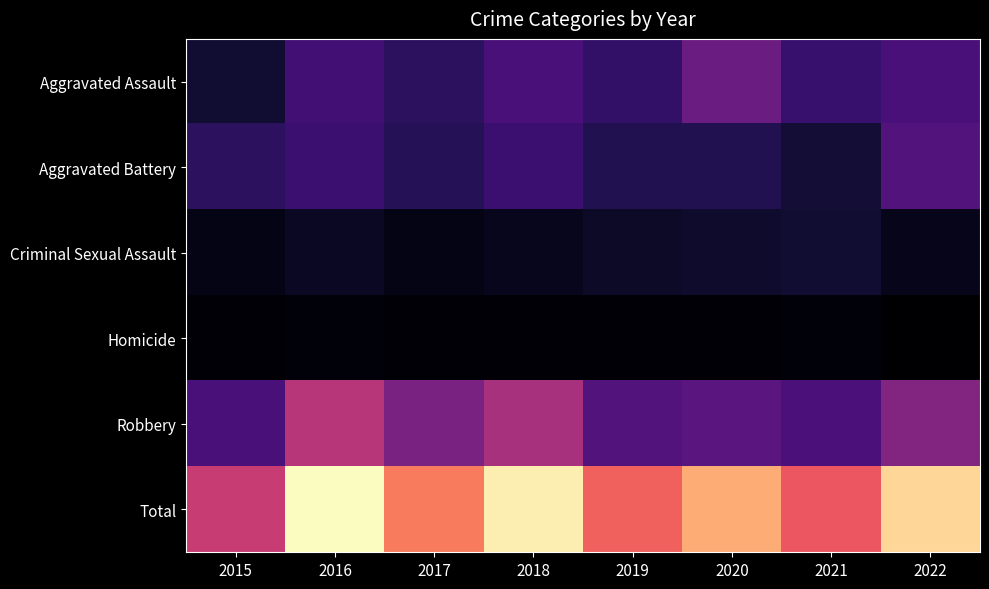

What is the difference between the highest and lowest values at 2018?

115